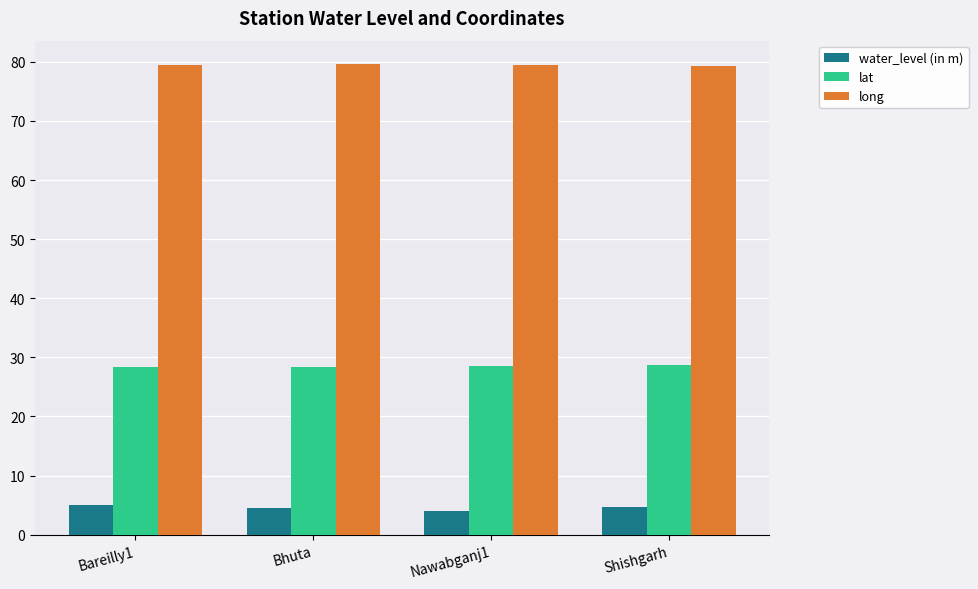

Is it true that lat equals 28.7 at Shishgarh?

True